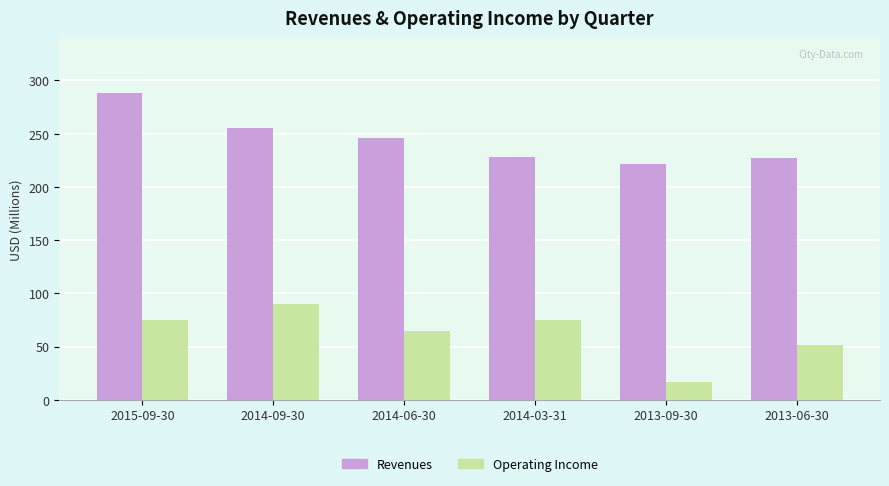

How many series are shown in this chart?

2